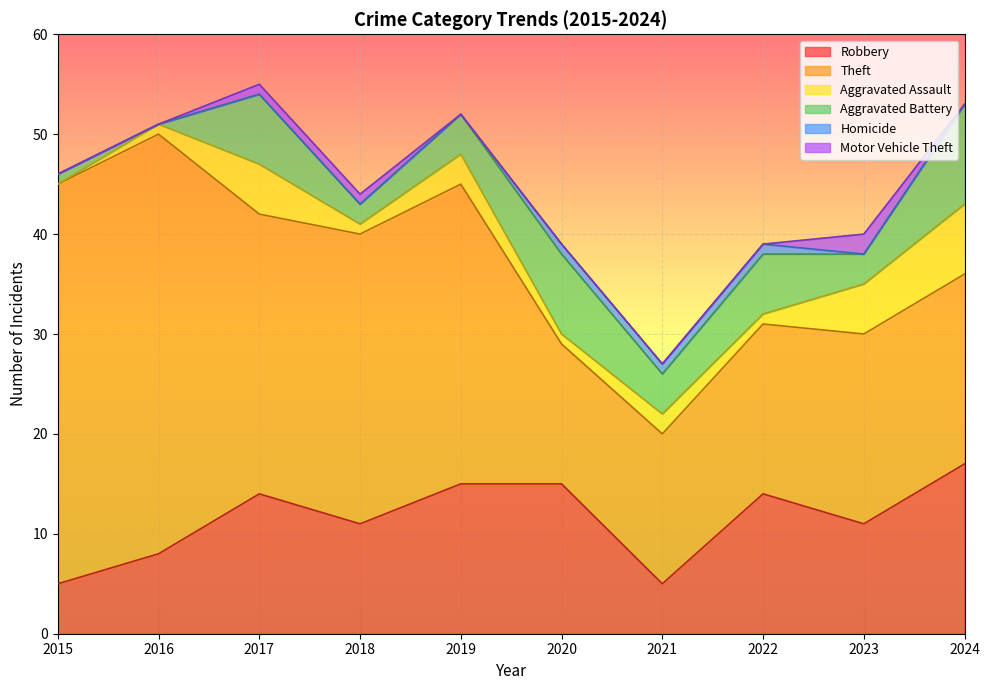

What is the total value across all series at 2015?

46